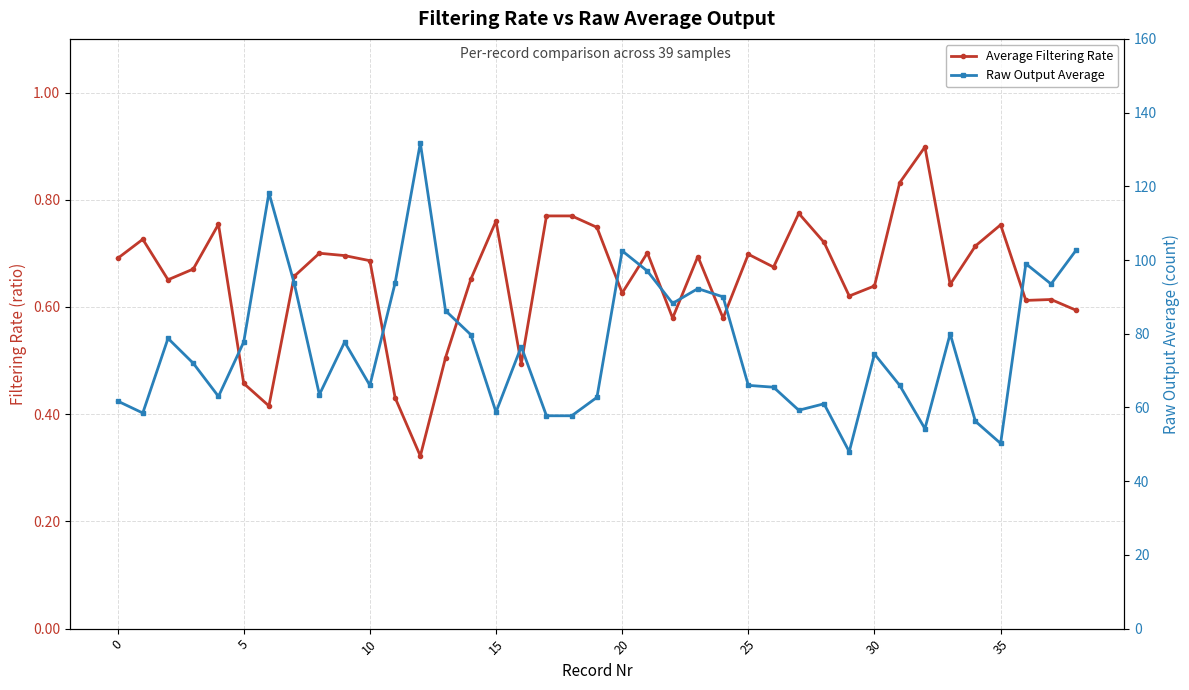

What is the difference between the Average Filtering Rate values at 35 and 32?

0.1